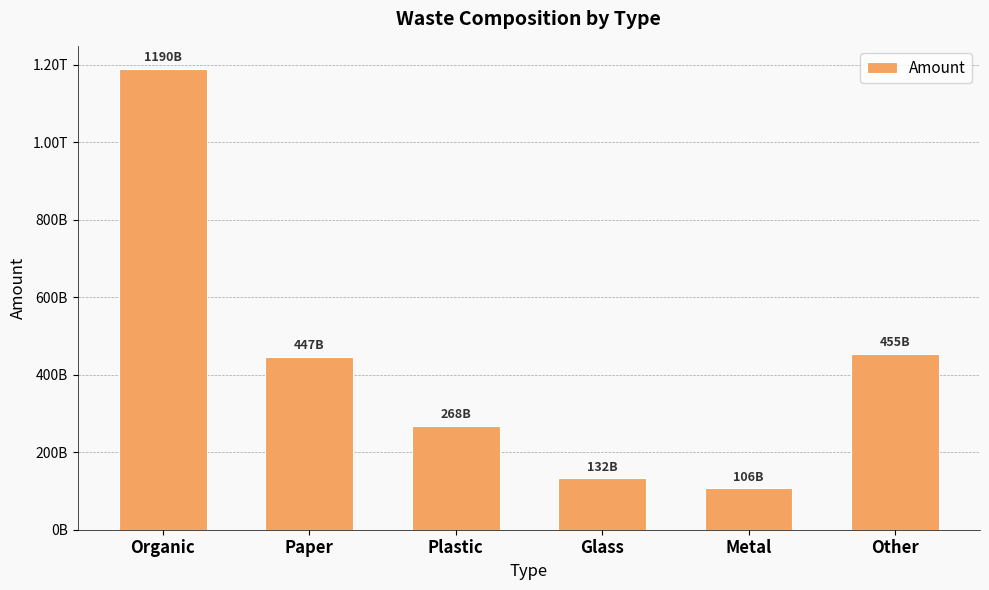

Reading left to right, extract all data points from this chart.

1189563400000.0	446735600000.0	267521900000.0	132462300000.0	106489300000.0	454527500000.0